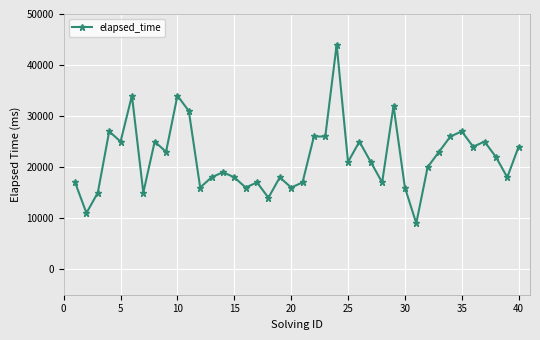

What is the average value?

21800